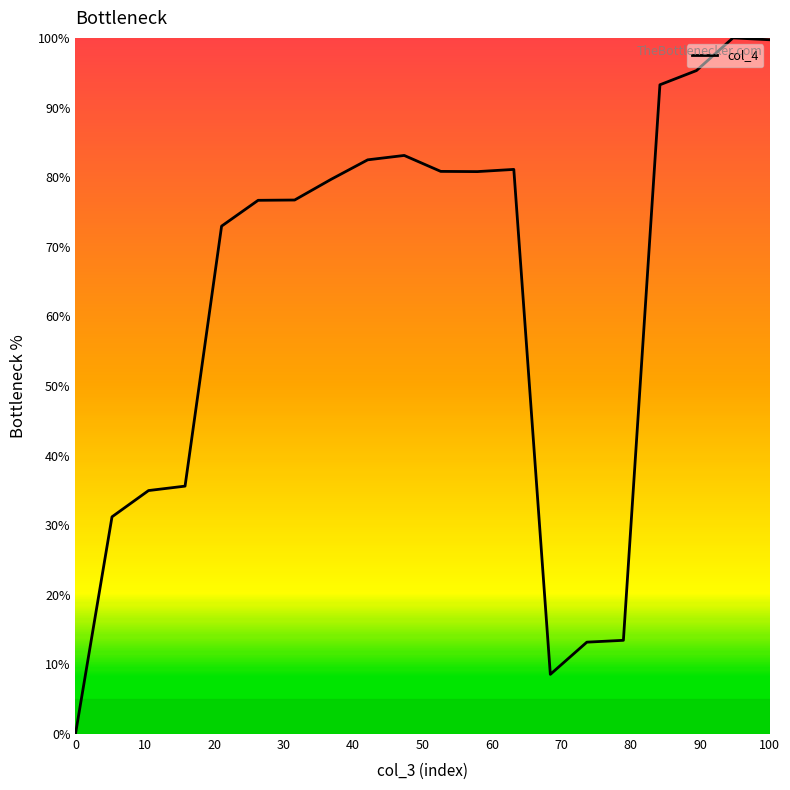

What is the greatest value displayed?

100.0